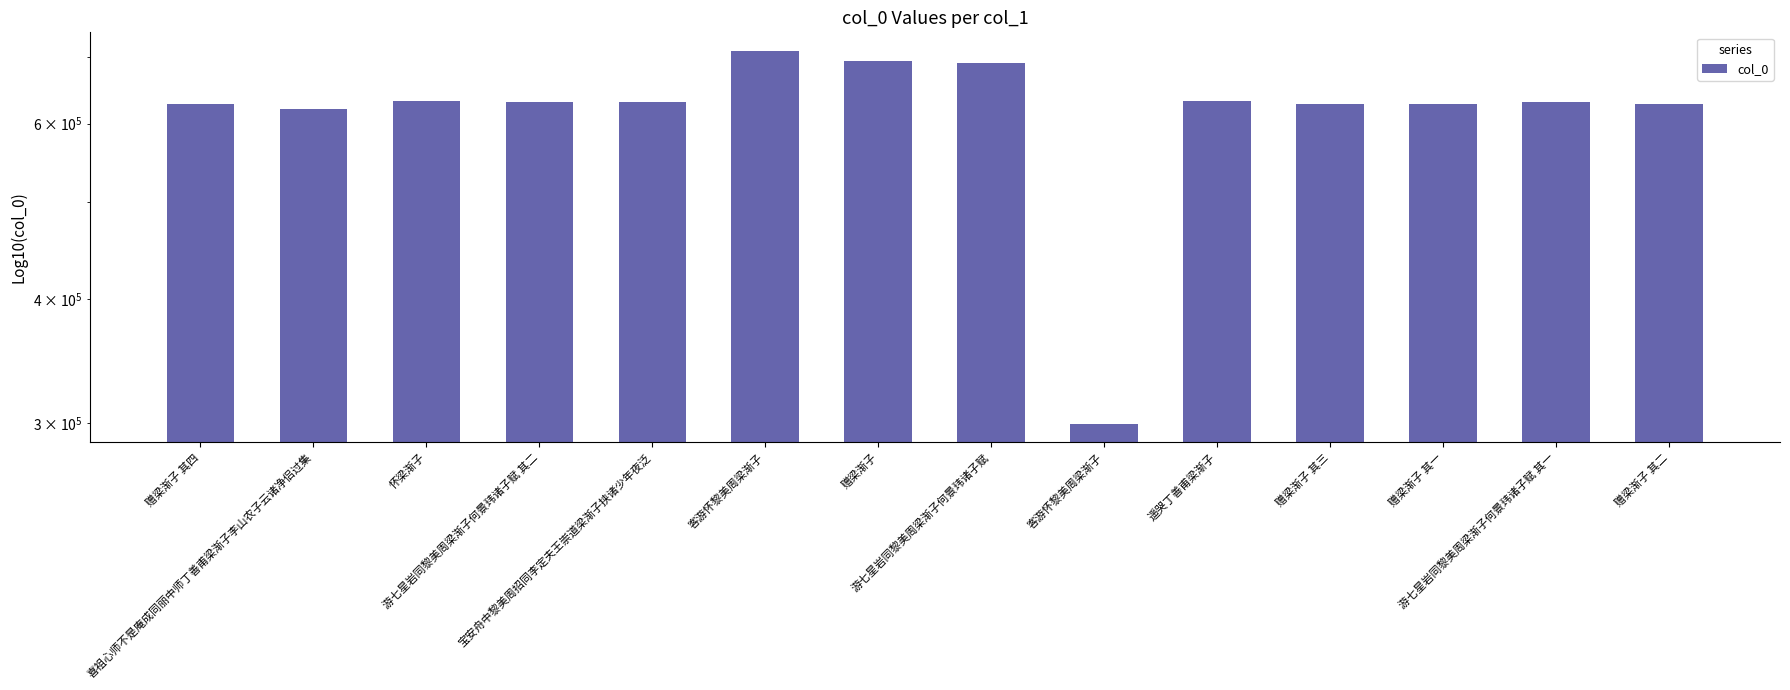

List the labels in order of value, largest first.

客游怀黎美周梁渐子, 赠梁渐子, 游七星岩同黎美周梁渐子何景玮诸子赋, 遥哭丁善甫梁渐子, 怀梁渐子, 游七星岩同黎美周梁渐子何景玮诸子赋 其二, 游七星岩同黎美周梁渐子何景玮诸子赋 其一, 宝安舟中黎美周招同李定夫王崇道梁渐子挟诸少年夜泛, 赠梁渐子 其四, 赠梁渐子 其三, 赠梁渐子 其二, 赠梁渐子 其一, 喜祖心师不是庵成同丽中师丁善甫梁渐子李山农子云诸净侣过集, 客游怀黎美周梁渐子